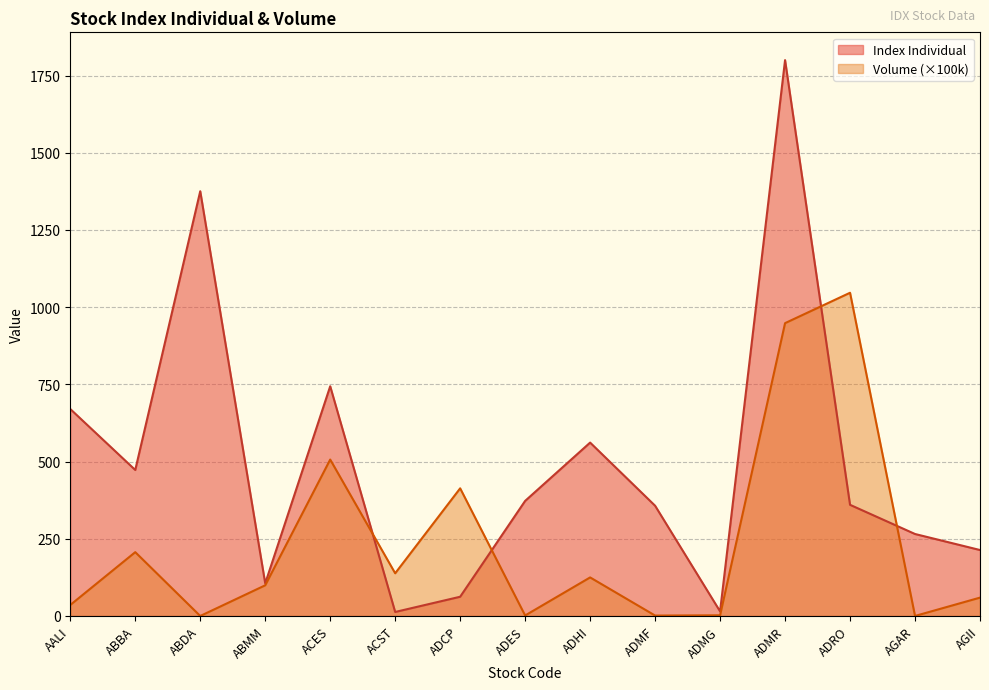

Reading left to right, extract all data points from this chart.

Index Individual: AALI=670.2	ABBA=472.8	ABDA=1375.5	ABMM=105.6	ACES=743.9	ACST=13.0	ADCP=62.3	ADES=372.7	ADHI=561.5	ADMF=357.0	ADMG=14.9	ADMR=1800.0	ADRO=360.0	AGAR=265.5	AGII=213.6
Volume: AALI=35.7	ABBA=206.7	ABDA=0.0	ABMM=99.4	ACES=506.6	ACST=138.3	ADCP=413.4	ADES=1.7	ADHI=124.9	ADMF=1.4	ADMG=2.2	ADMR=948.3	ADRO=1046.7	AGAR=0.1	AGII=59.4